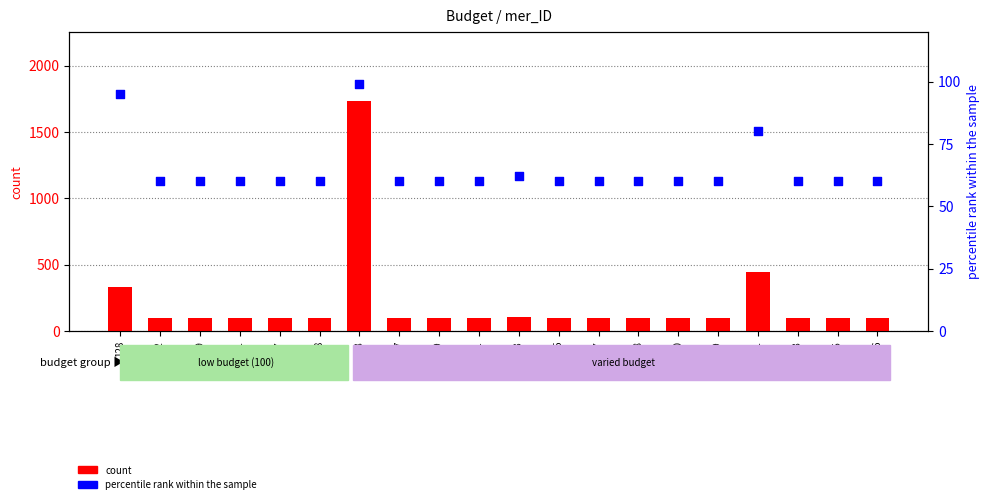

Which series has the largest total across all categories?

count